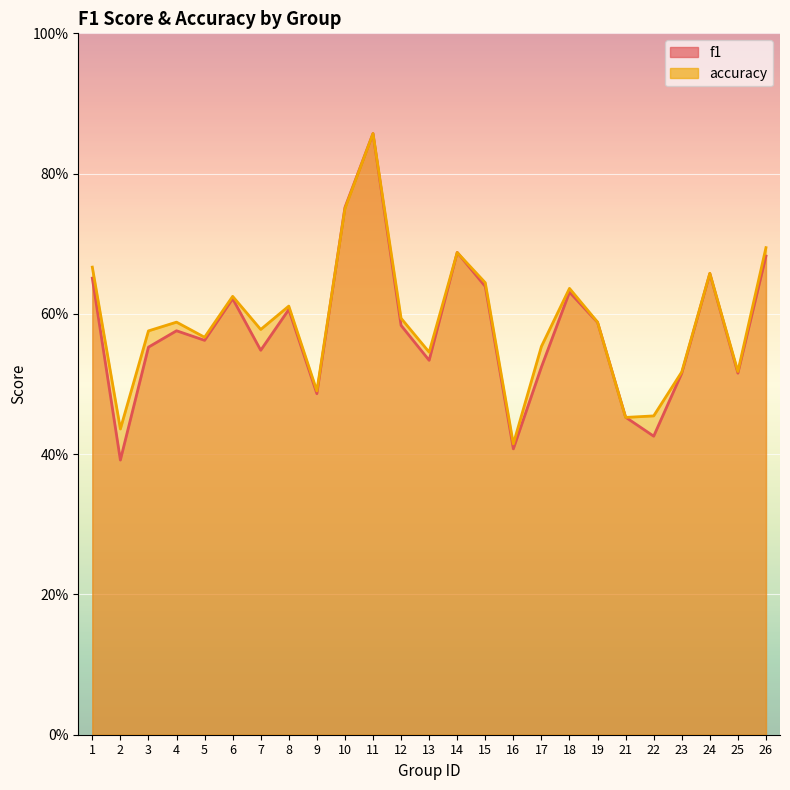

Rank the series at 14 from highest to lowest value.

f1, accuracy